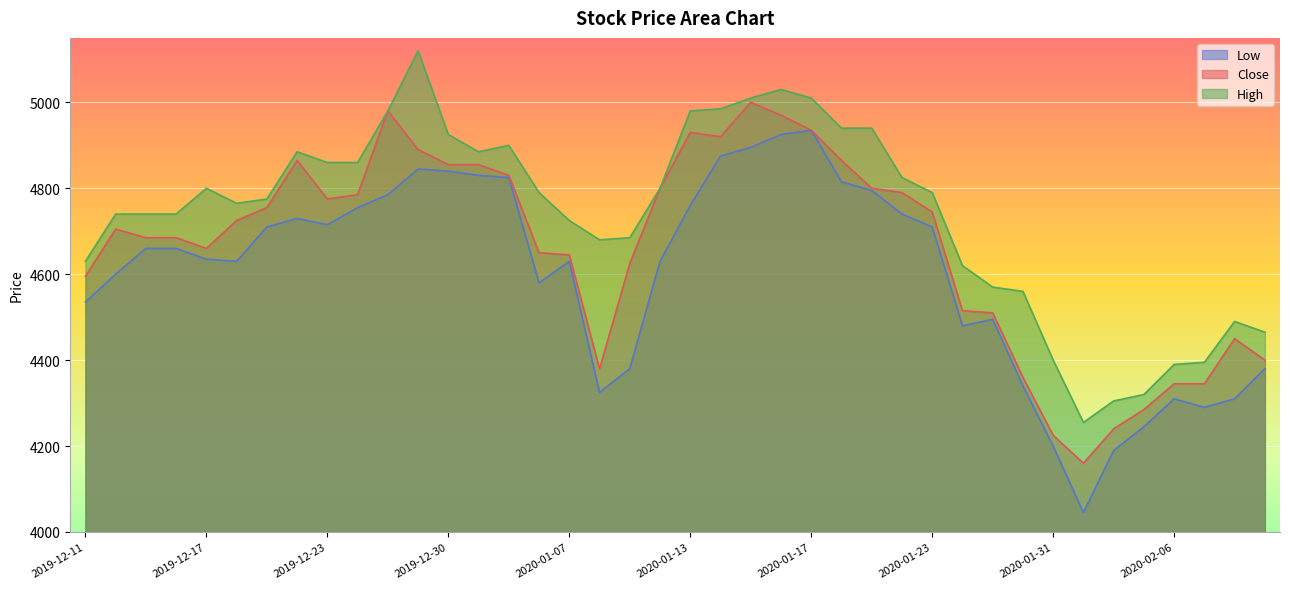

Which series has the largest total across all categories?

High